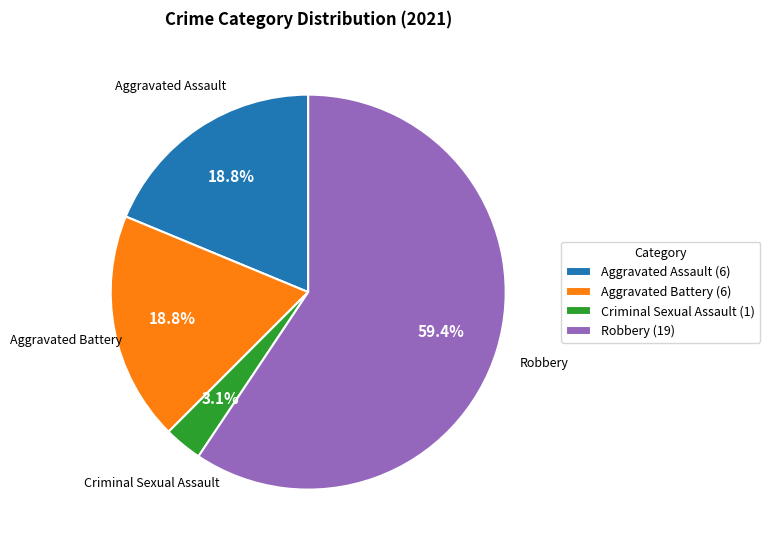

To the nearest percent, what is the difference between the largest and smallest slice percentages?

56%